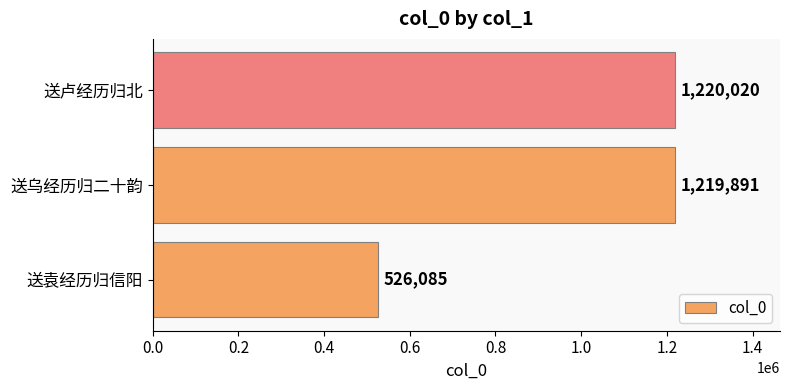

Reading top to bottom, extract all data points from this chart.

送卢经历归北=1220020	送乌经历归二十韵=1219891	送袁经历归信阳=526085